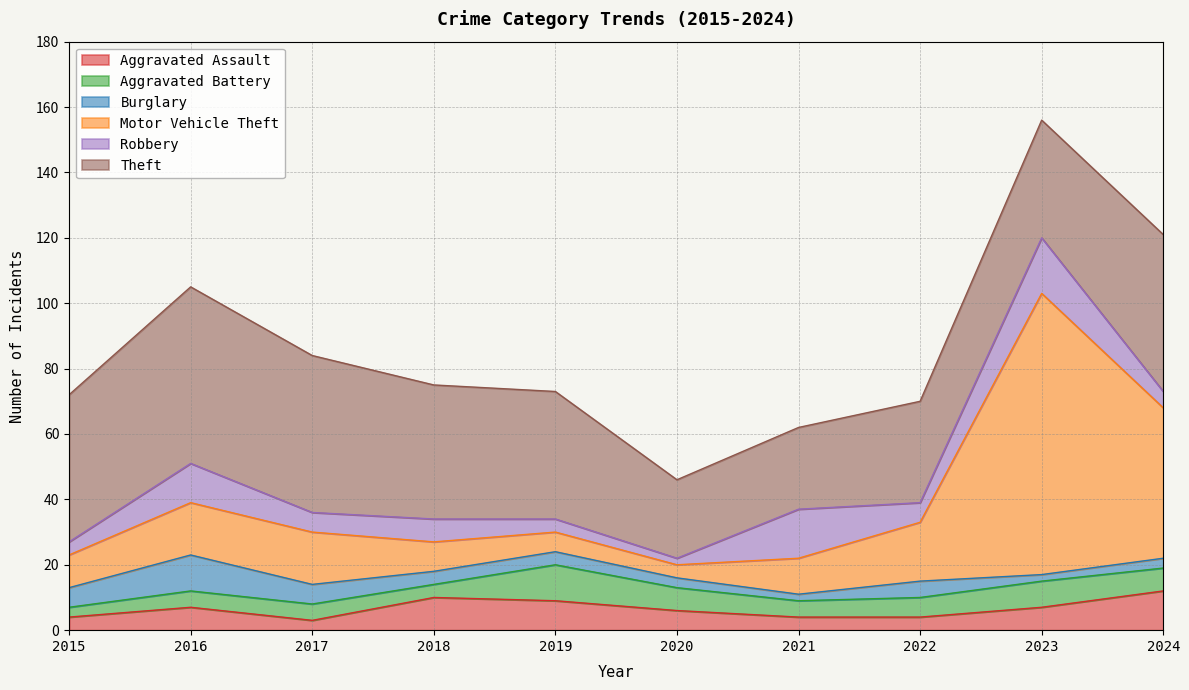

True or false: Motor Vehicle Theft and Aggravated Assault cross at least once.

True